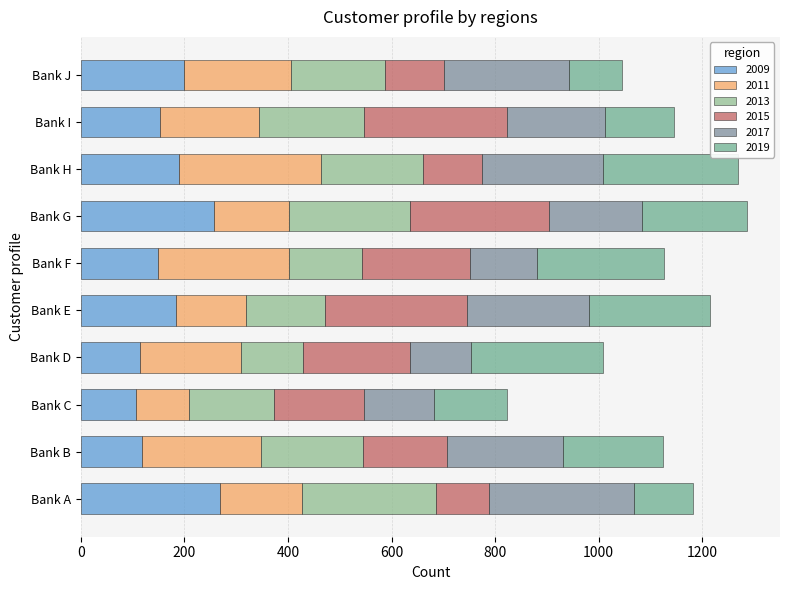

How many series are shown in this chart?

6